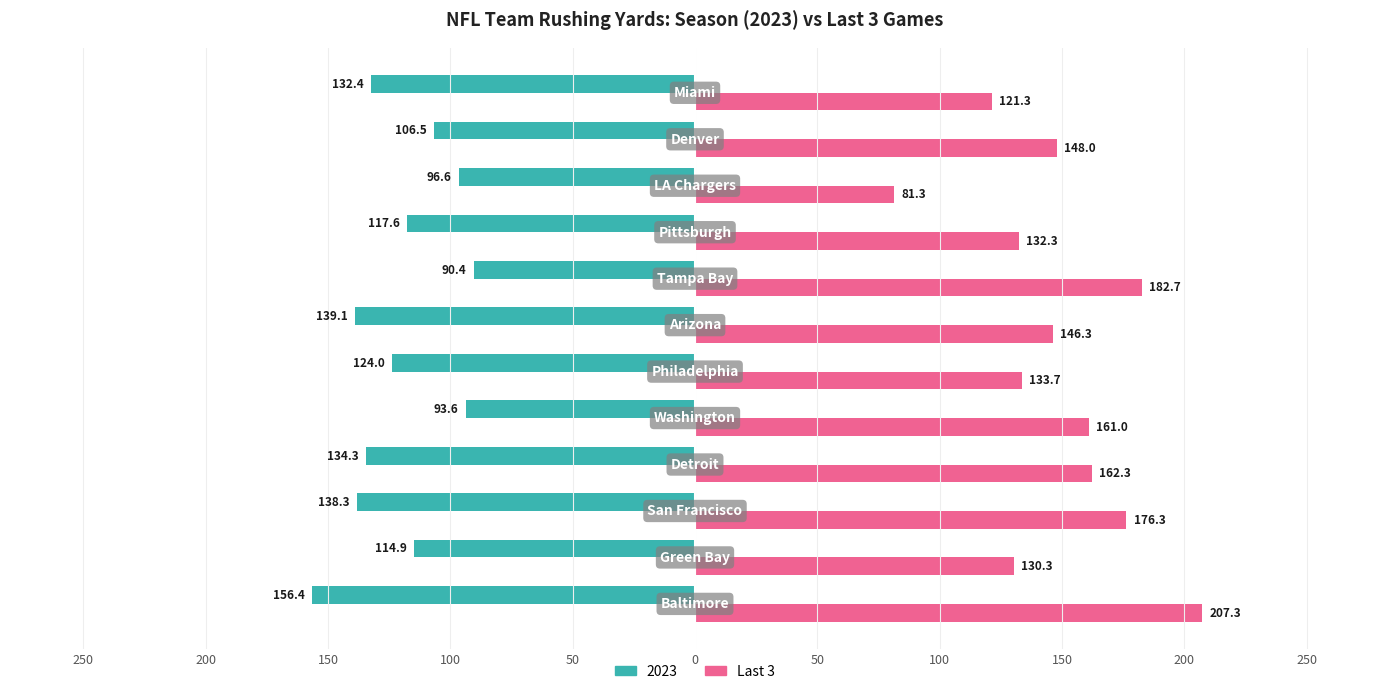

Reading right to left, extract all data points from this chart.

121.3	148.0	81.3	132.3	182.7	146.3	133.7	161.0	162.3	176.3	130.3	207.3